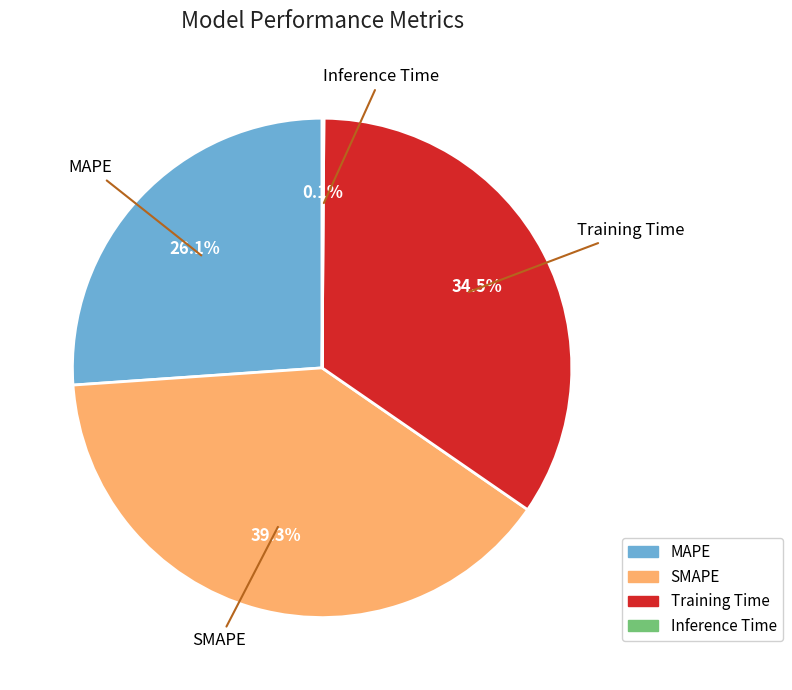

Is there any slice that represents more than half of the pie?

No